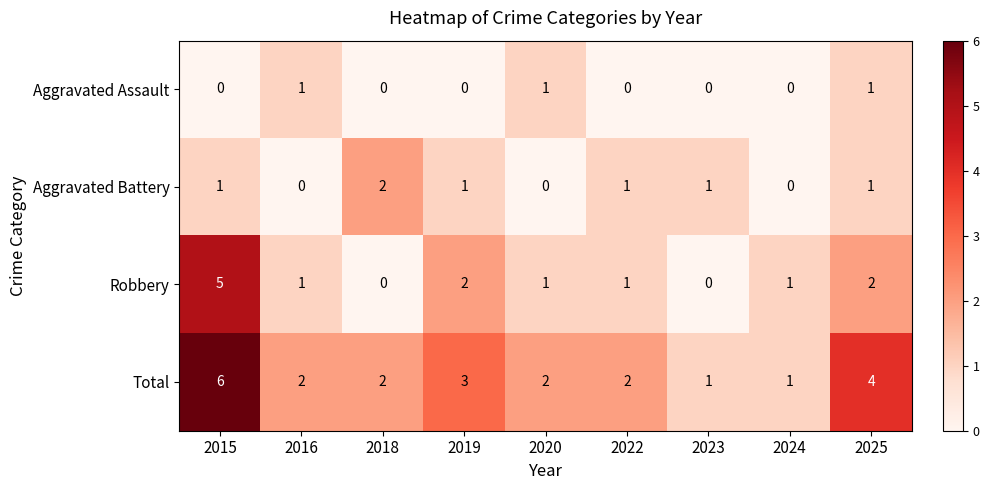

How many values in the Aggravated Assault series exceed 0?

3